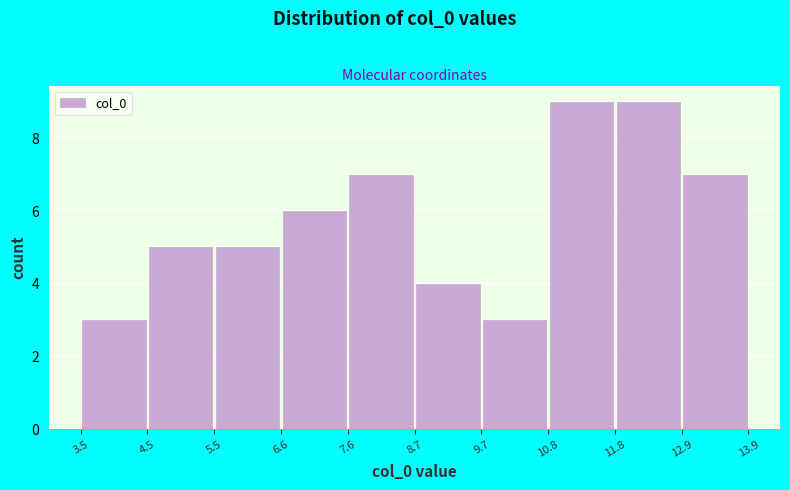

Reading left to right, transcribe this chart: for each bar, give the range it covers on the x-axis and its height. The values are not printed on the chart, so give them approximately, as read against the axis.

3.5 to 4.5: 3
4.5 to 5.5: 5
5.5 to 6.6: 5
6.6 to 7.6: 6
7.6 to 8.7: 7
8.7 to 9.7: 4
9.7 to 10.8: 3
10.8 to 11.8: 9
11.8 to 12.9: 9
12.9 to 13.9: 7